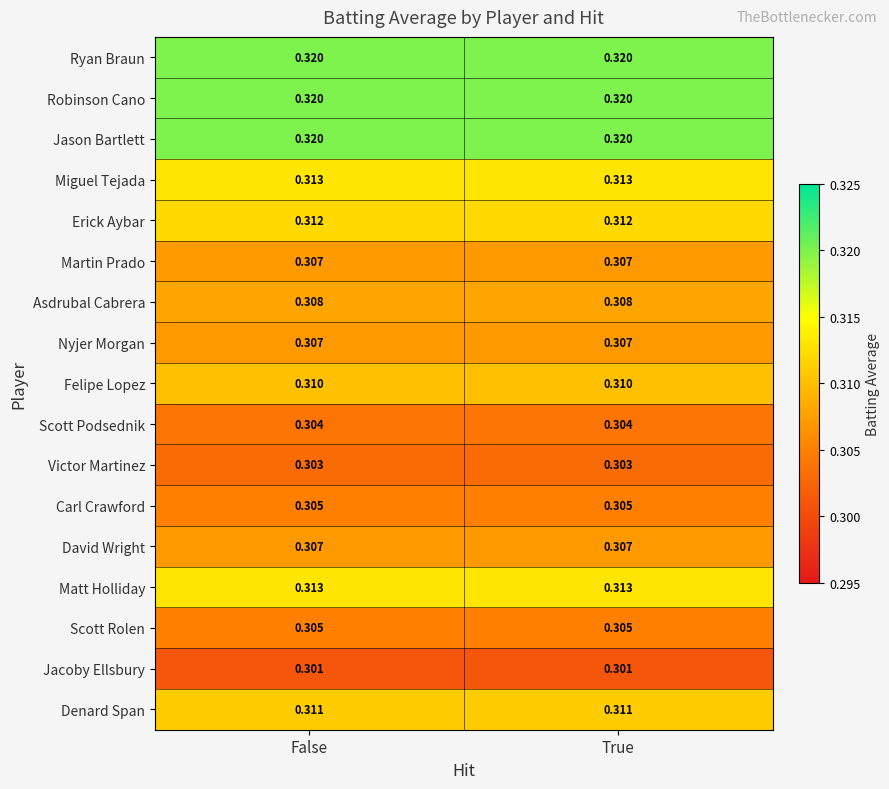

Is the value of Ryan Braun at False greater than the value of David Wright at True?

Yes